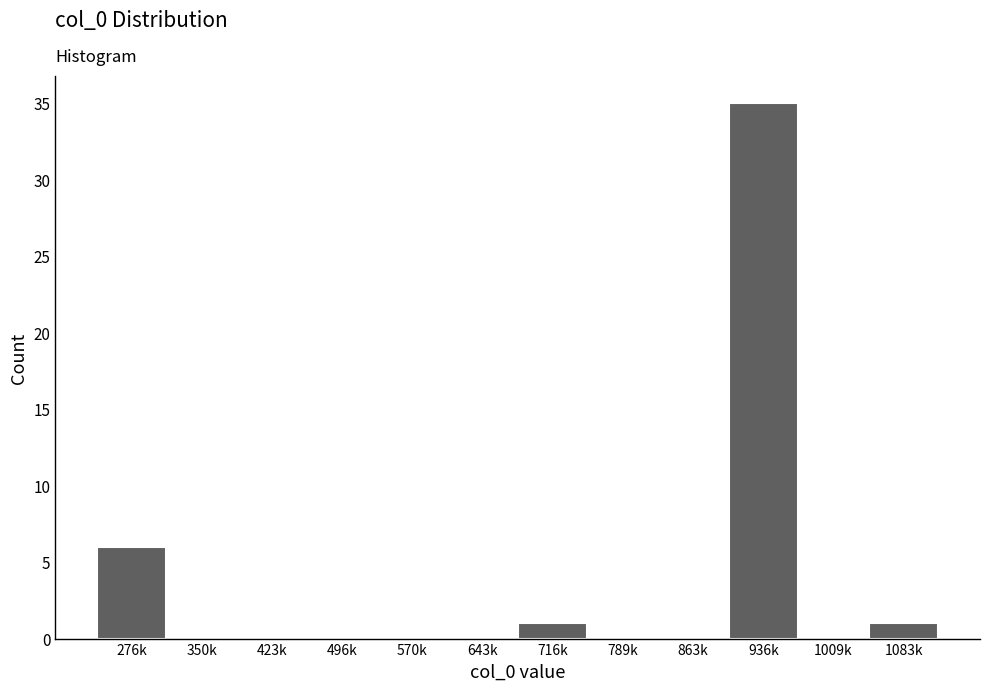

Reading left to right, extract all data points from this chart.

276k=6	350k=0	423k=0	496k=0	570k=0	643k=0	716k=1	789k=0	863k=0	936k=35	1009k=0	1083k=1